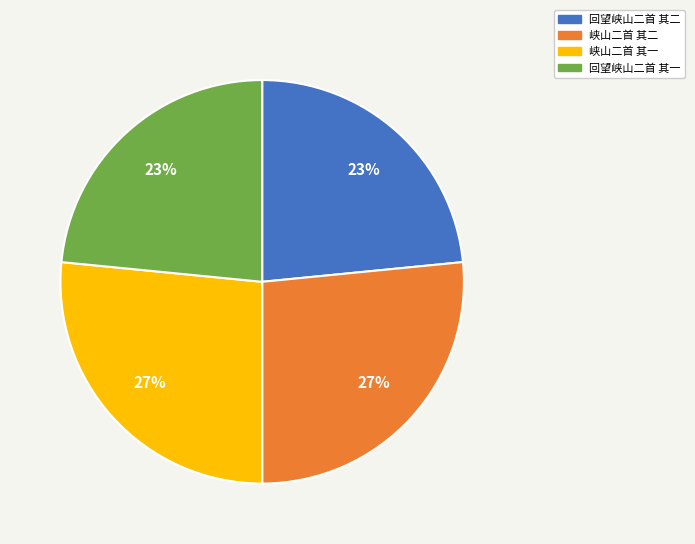

To the nearest percent, what portion does 回望峡山二首 其一 represent?

23%